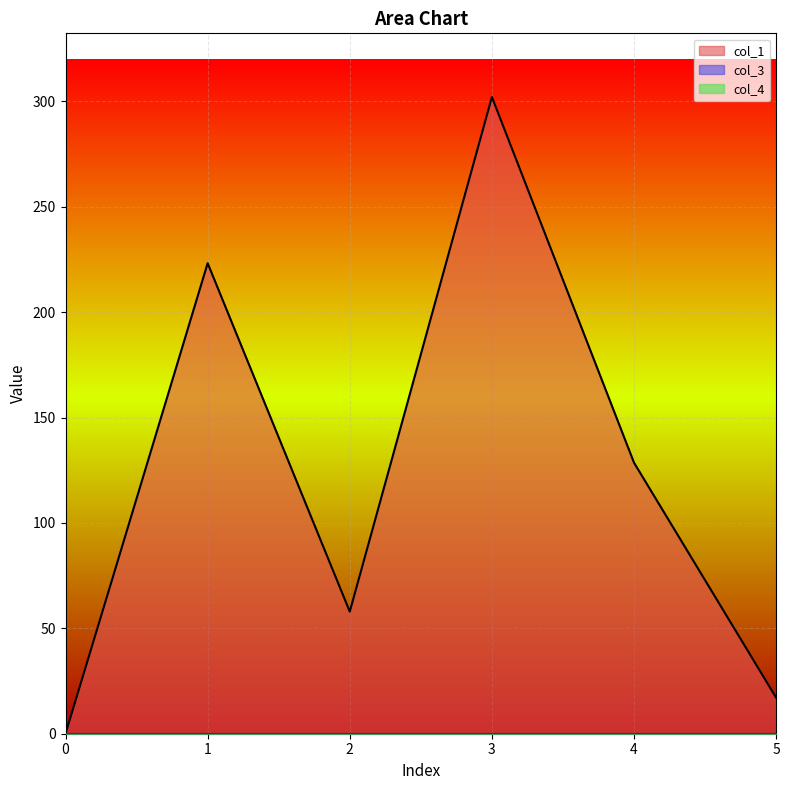

Which category has the highest value in the col_1 series?

3